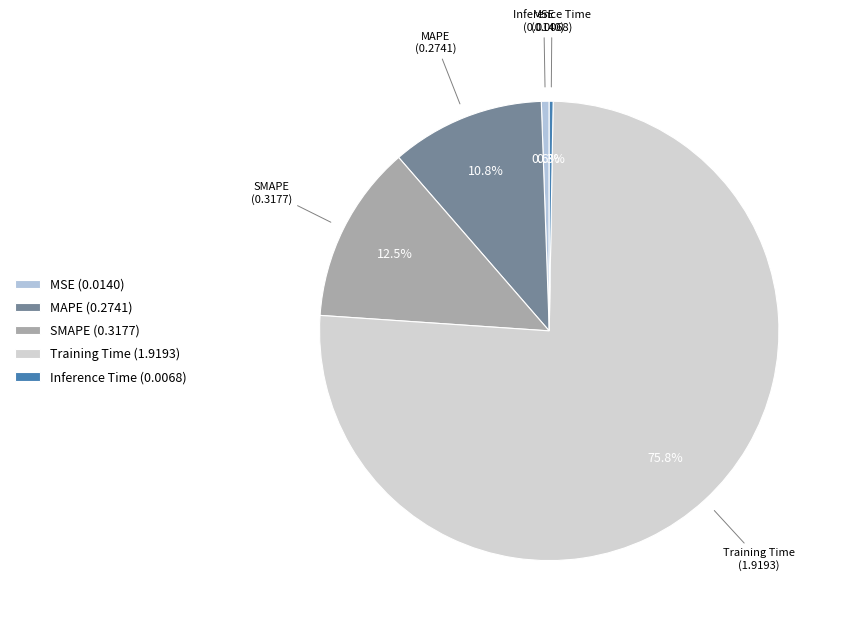

What percentage is the Training Time slice, to the nearest percent?

76%